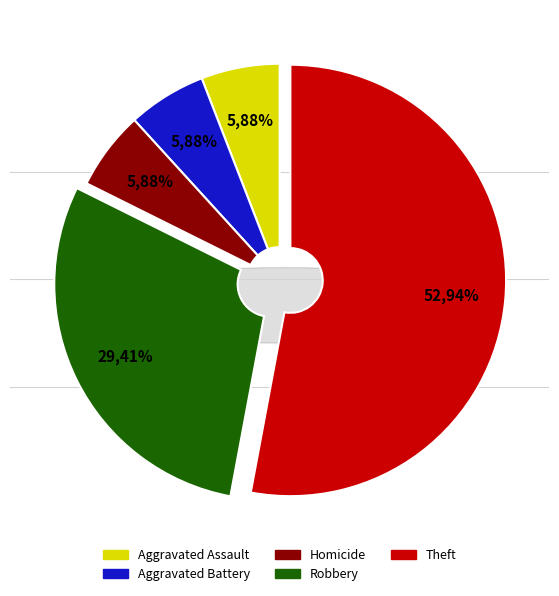

To the nearest percent, what portion does Aggravated Assault represent?

6%